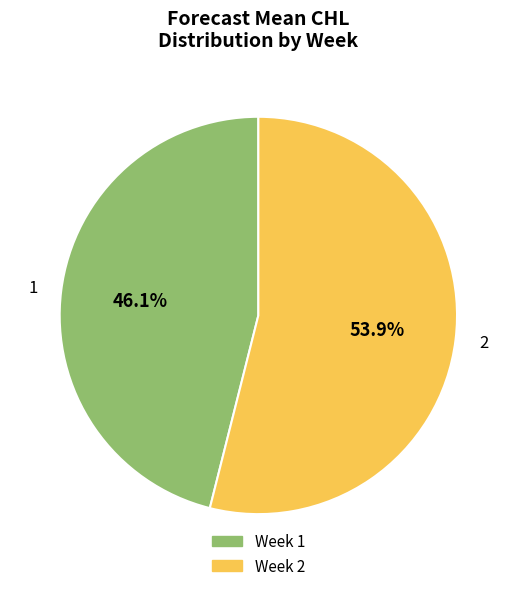

What is the total percentage of 2 and 1?

100.0%